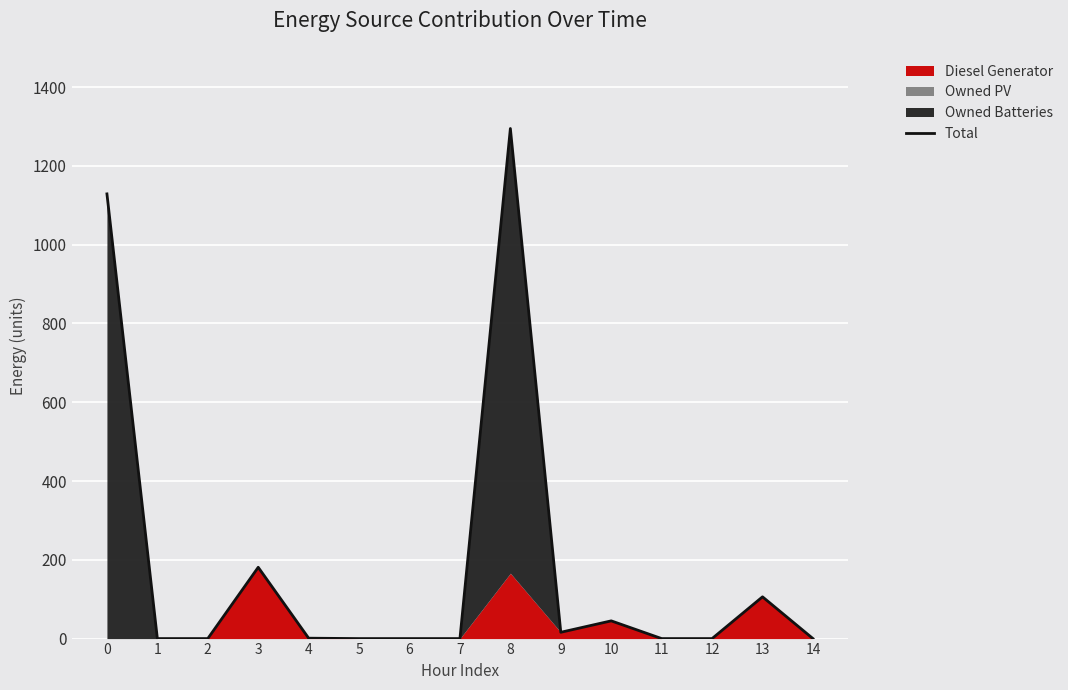

Read the value at 10, to the nearest 50.

50